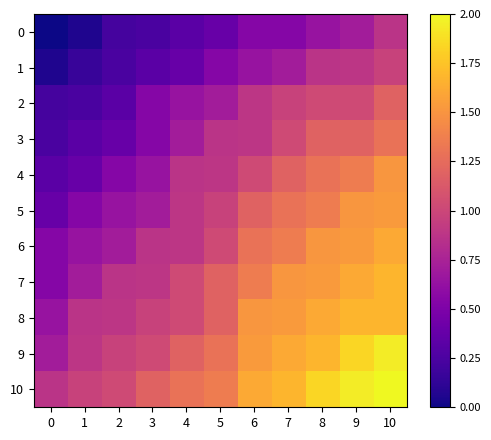

How many categories are shown in the chart?

11